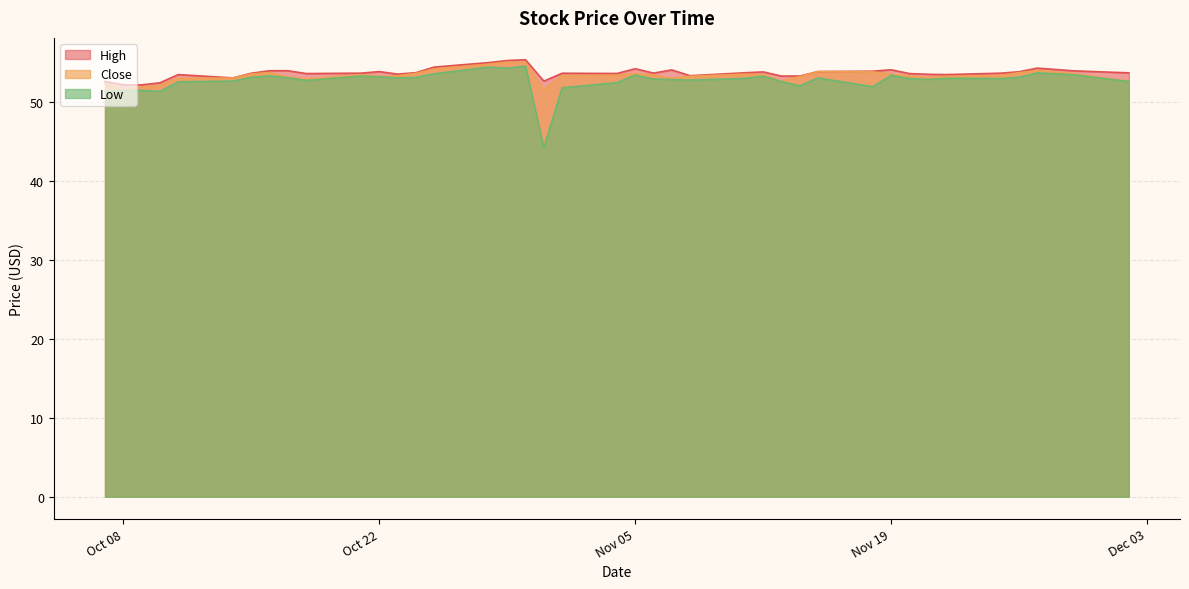

How many values in the High series exceed 53?

35